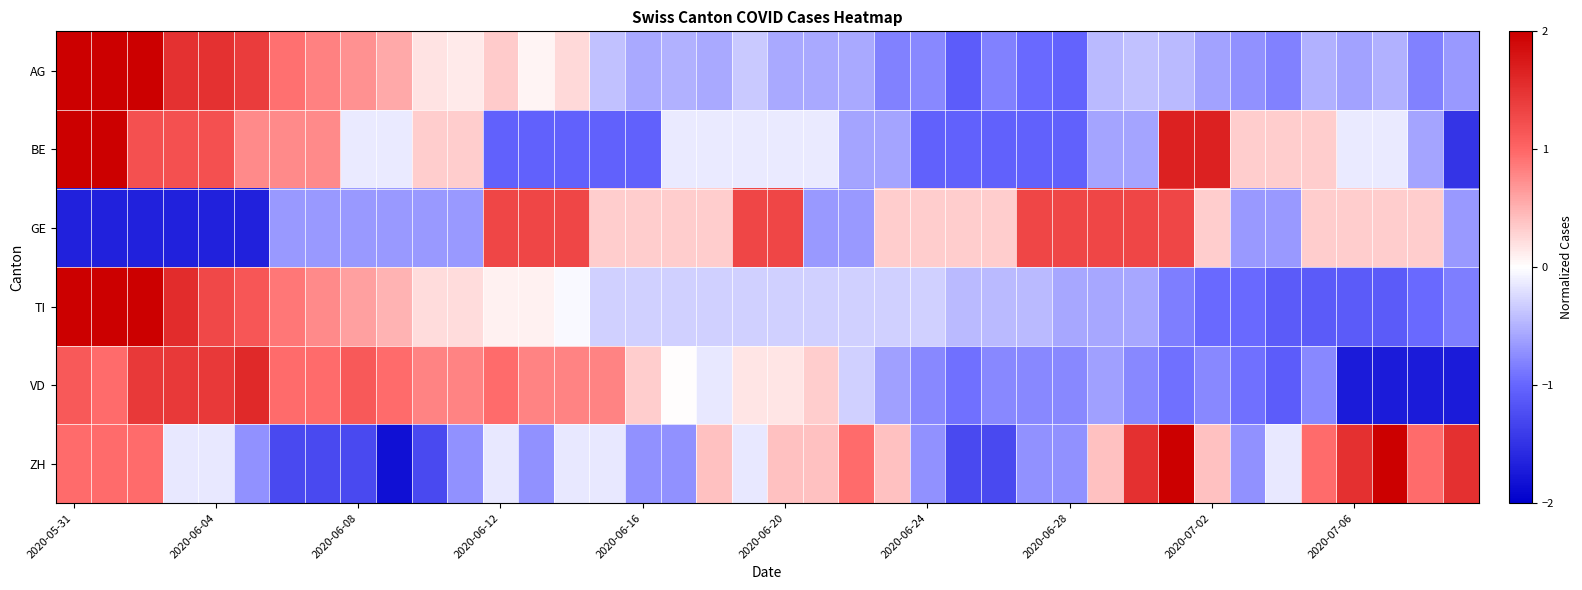

Rank the series by their maximum value, from lowest to highest.

GE, VD, AG, BE, TI, ZH